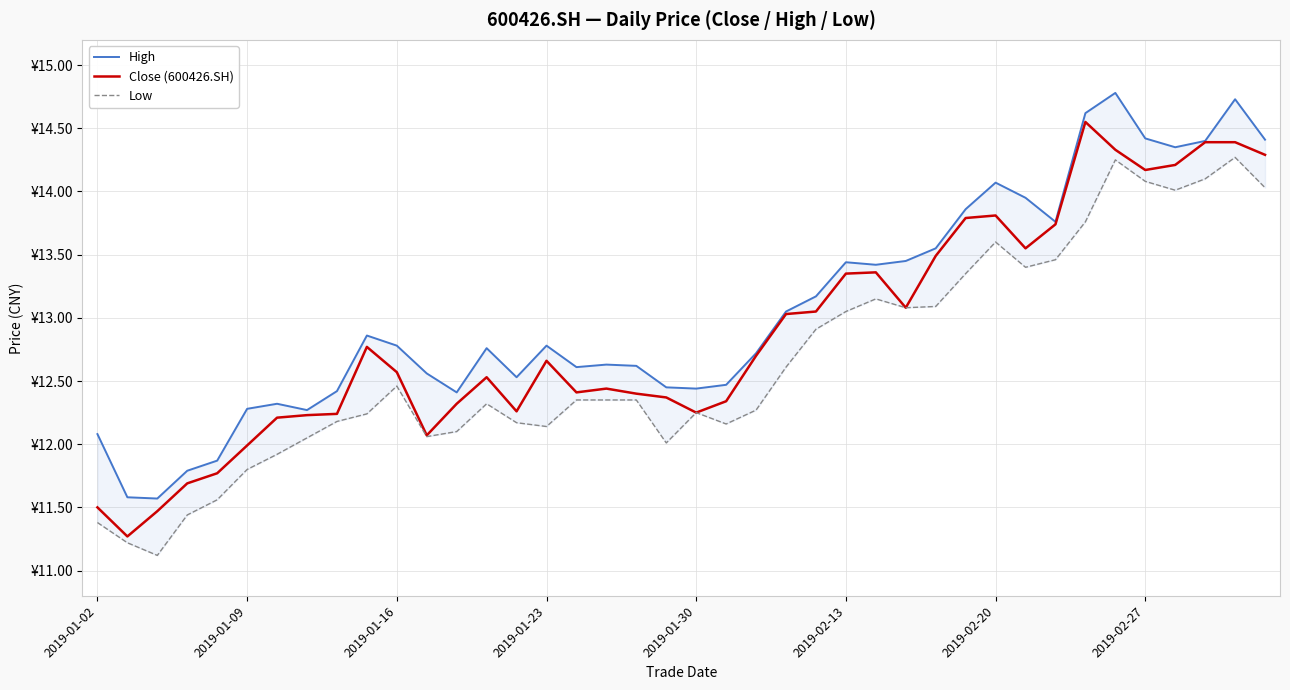

At which category is the sum across all series the highest?

38